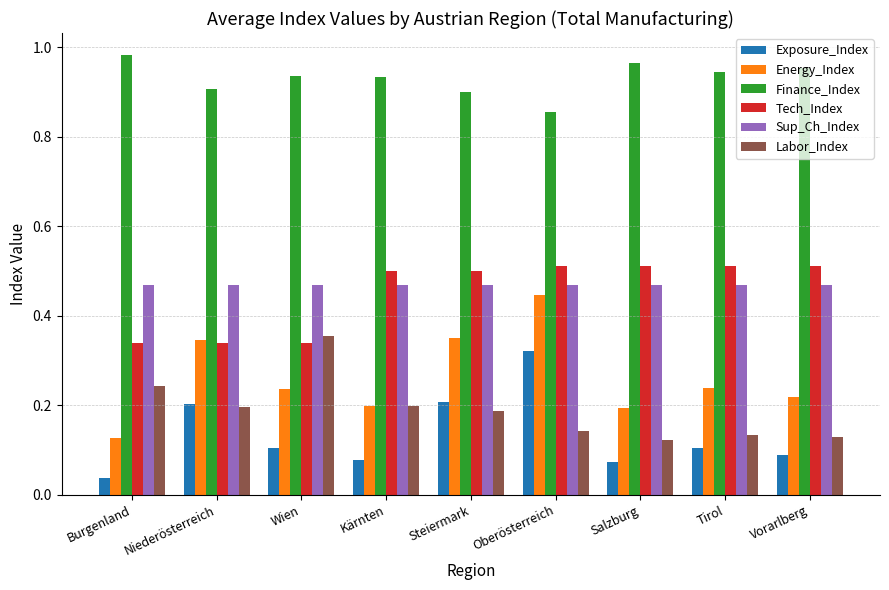

At which category is the sum across all series the highest?

Oberösterreich